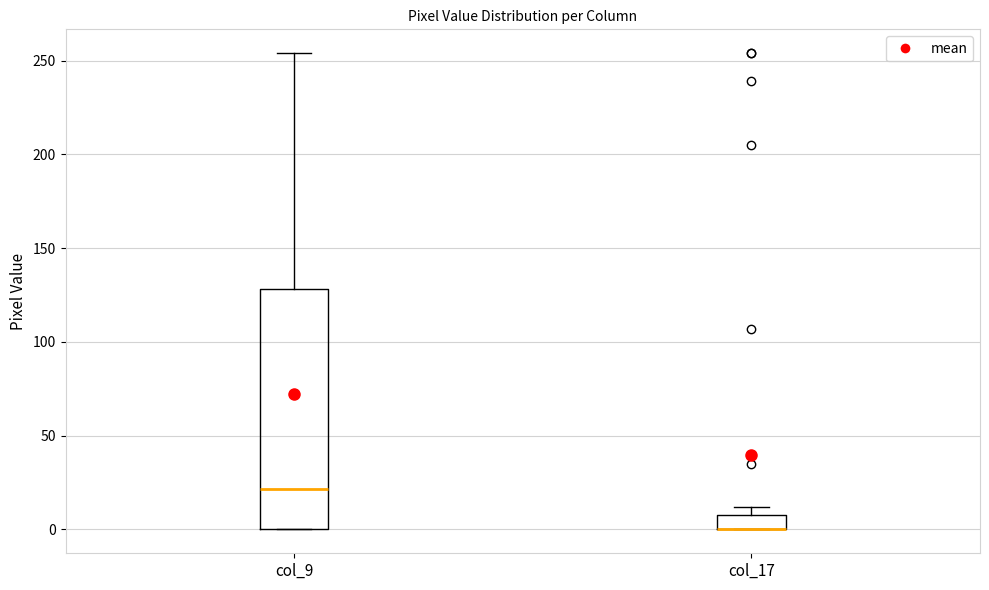

Comparing the boxes themselves (not the whiskers), which one is the tallest?

col_9